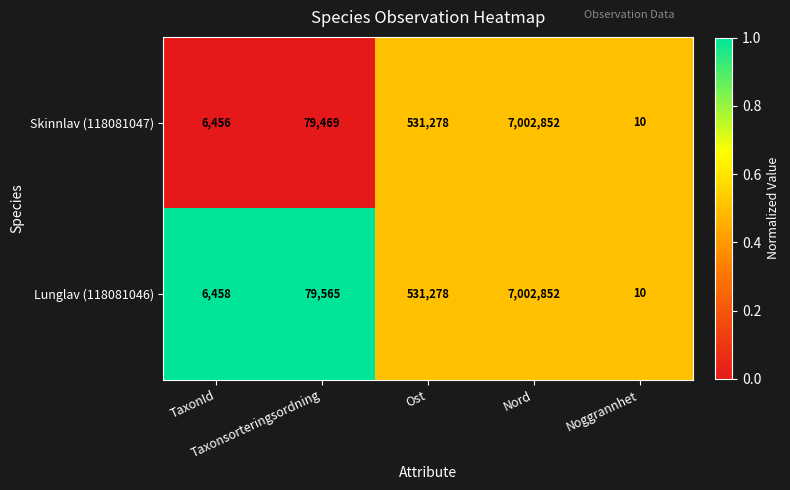

Which series has the largest total across all categories?

Lunglav (118081046)